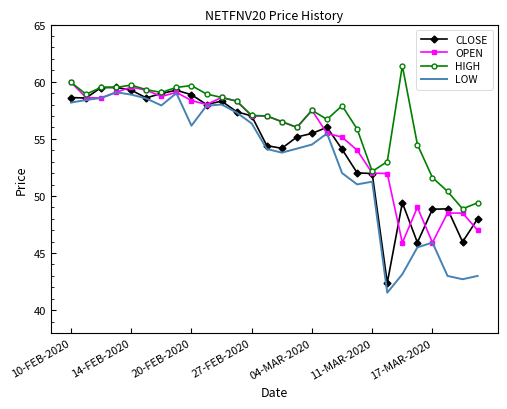

Which series has the largest total across all categories?

HIGH